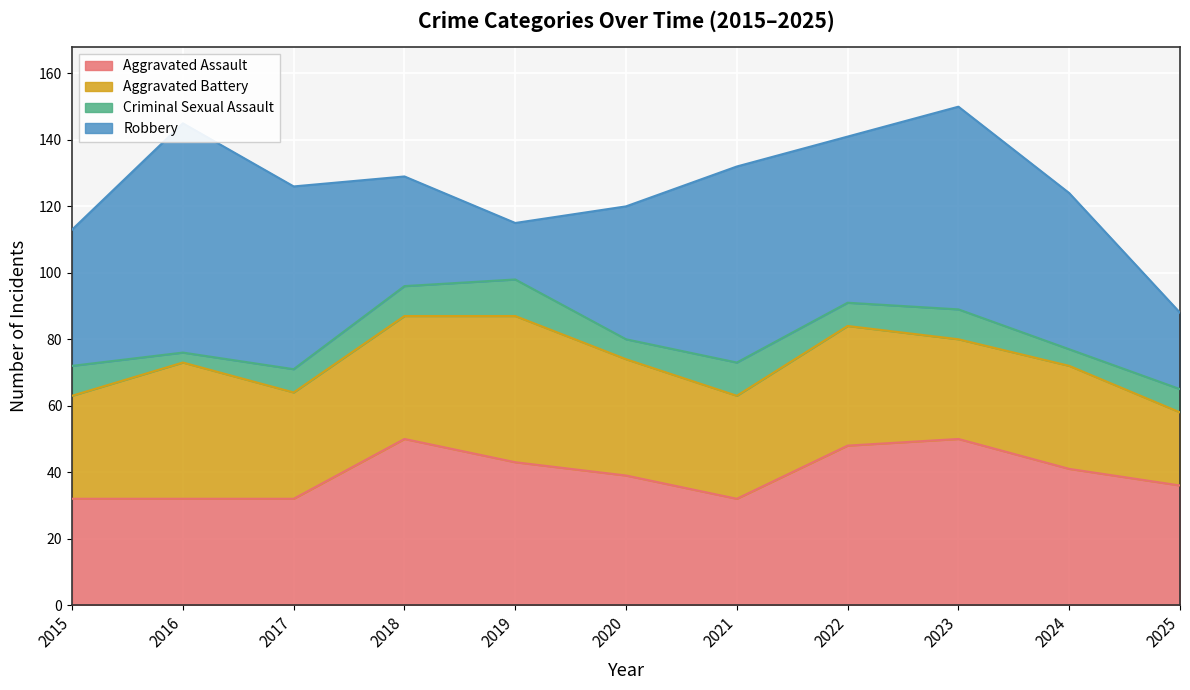

Which series has the widest spread of values?

Robbery